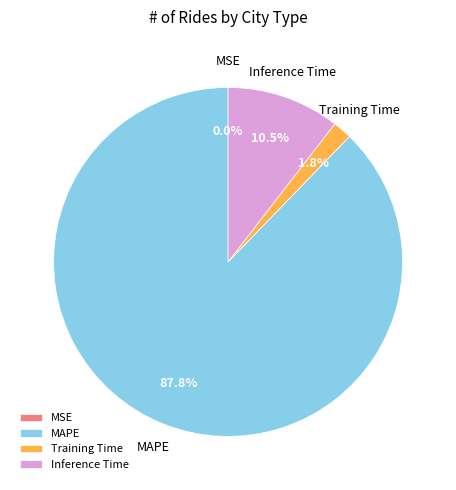

Between MAPE and Training Time, which is larger?

MAPE